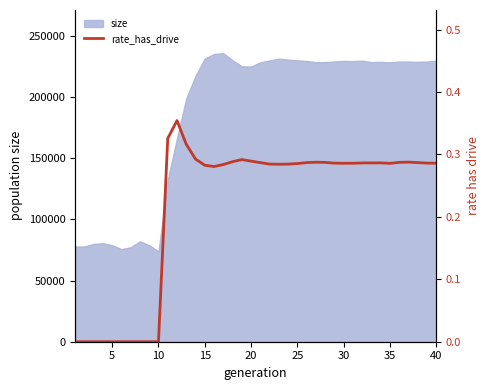

Is it true that the value at 20 is 0.3?

True